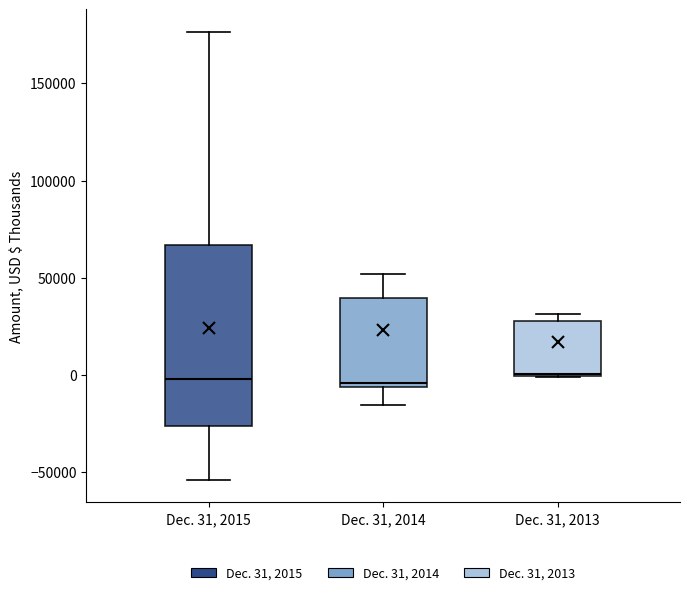

Reading left to right, transcribe this box plot: for each box, give where its median line is, the range the box spans, and where its two whiskers end, as read against the y-axis. The values are not printed on the chart, so give them approximately, as read against the axis.

Dec. 31, 2015: median 0, box -25000 to 65000, whiskers -55000 to 175000
Dec. 31, 2014: median -5000 (just above the box's lower edge), box -5000 to 40000, whiskers -15000 to 50000
Dec. 31, 2013: median 0, box 0 to 30000, whiskers 0 to 30000 (just above the box's upper edge)